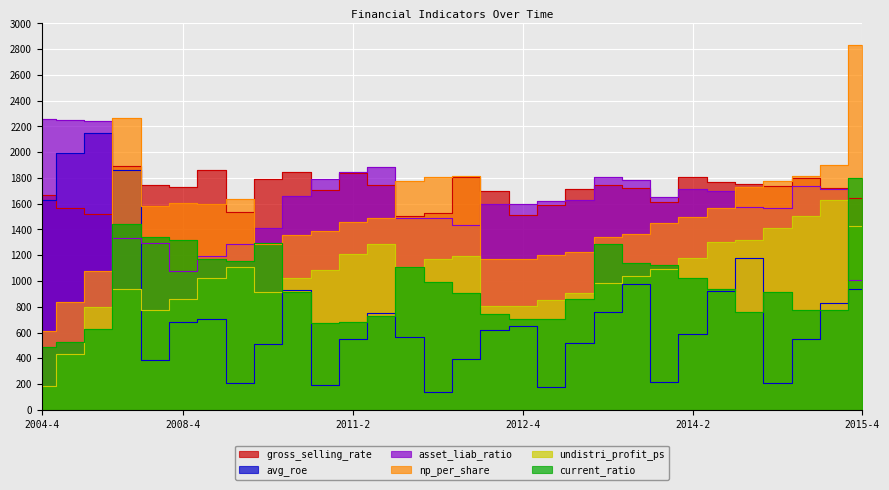

True or false: asset_liab_ratio has more than 2 interior local peaks.

True